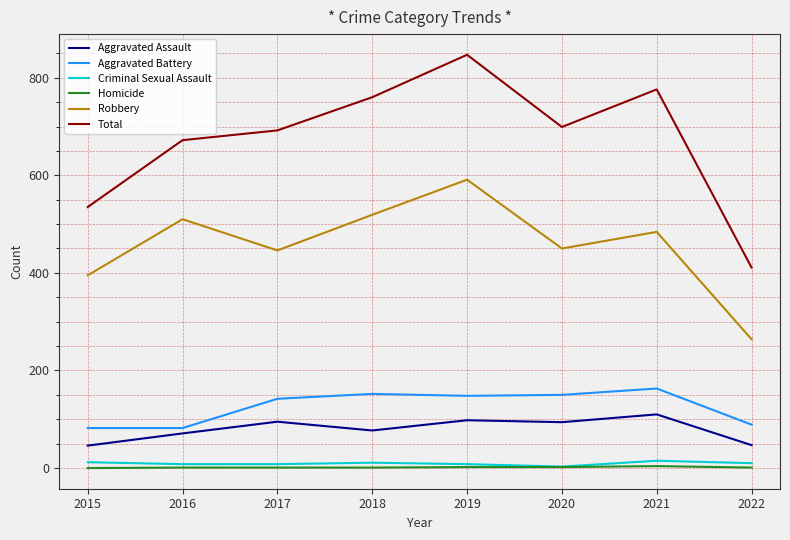

Between 2015 and 2016, which series saw the biggest shift?

Total